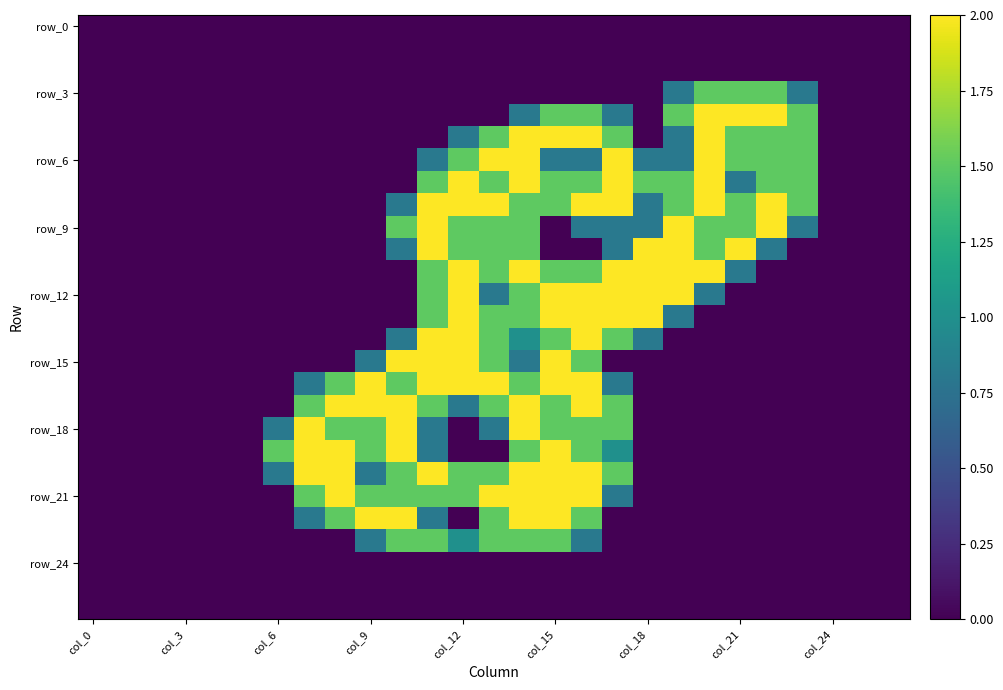

How many distinct data groups are displayed?

27